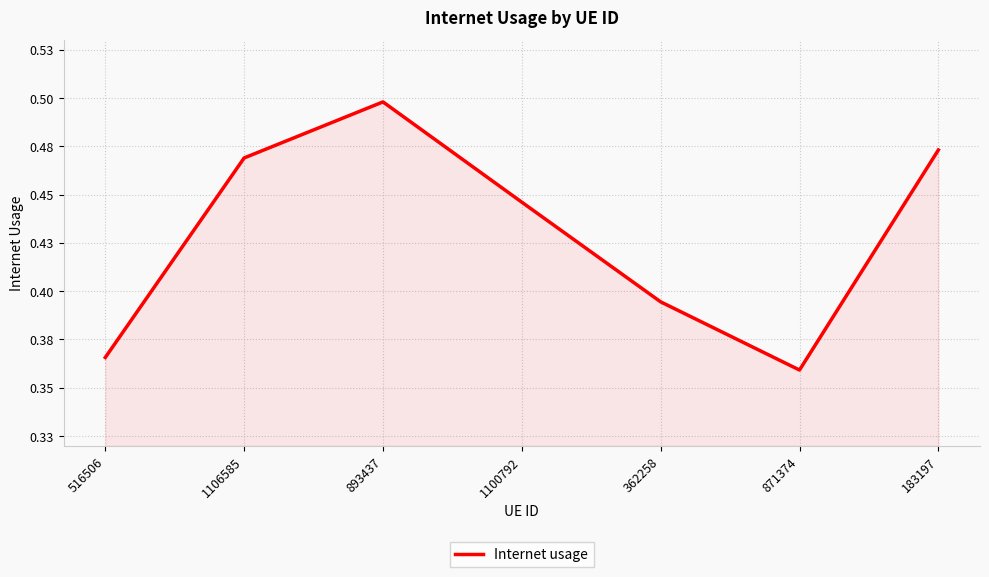

Does the chart have visible grid lines?

Yes